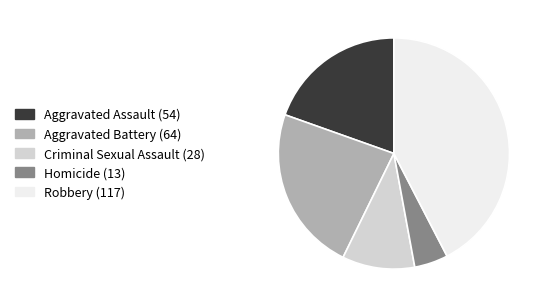

Combined, do Robbery and Homicide account for over 50%?

No